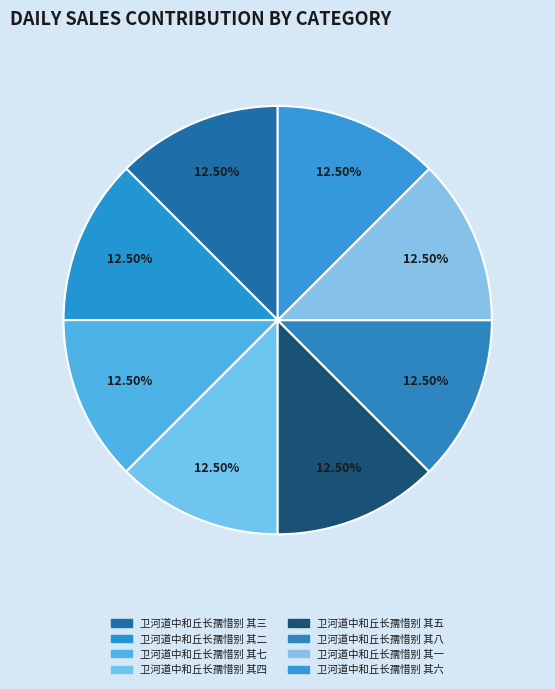

Does 卫河道中和丘长孺惜别 其四 account for over 50% of the chart?

No